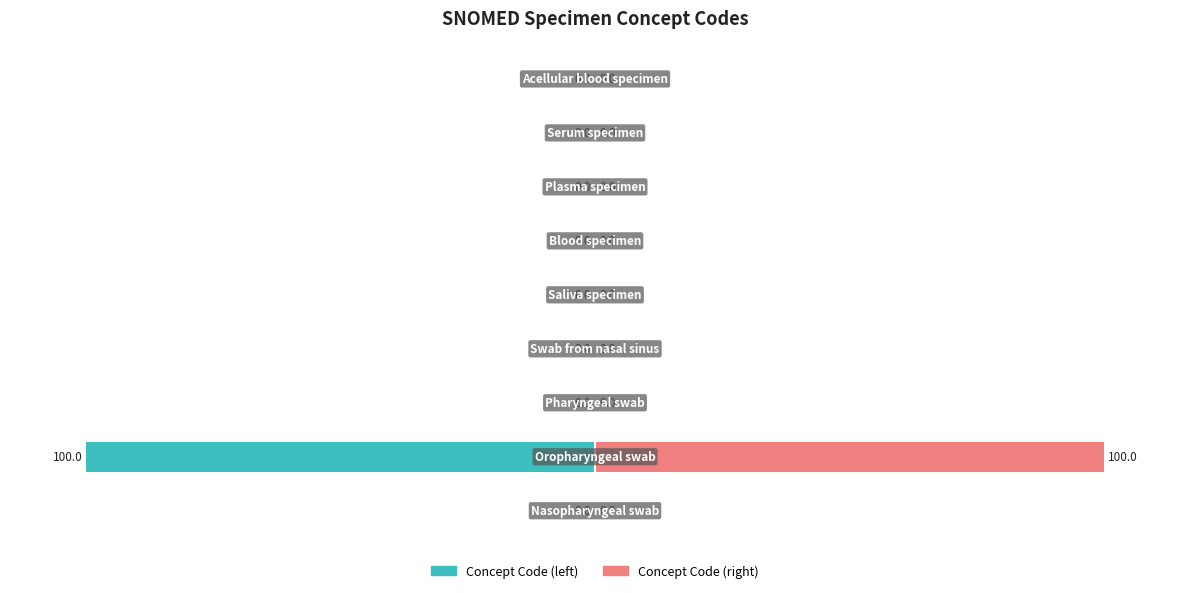

List the series in order of their peak value, lowest first.

Concept Code (left), Concept Code (right)